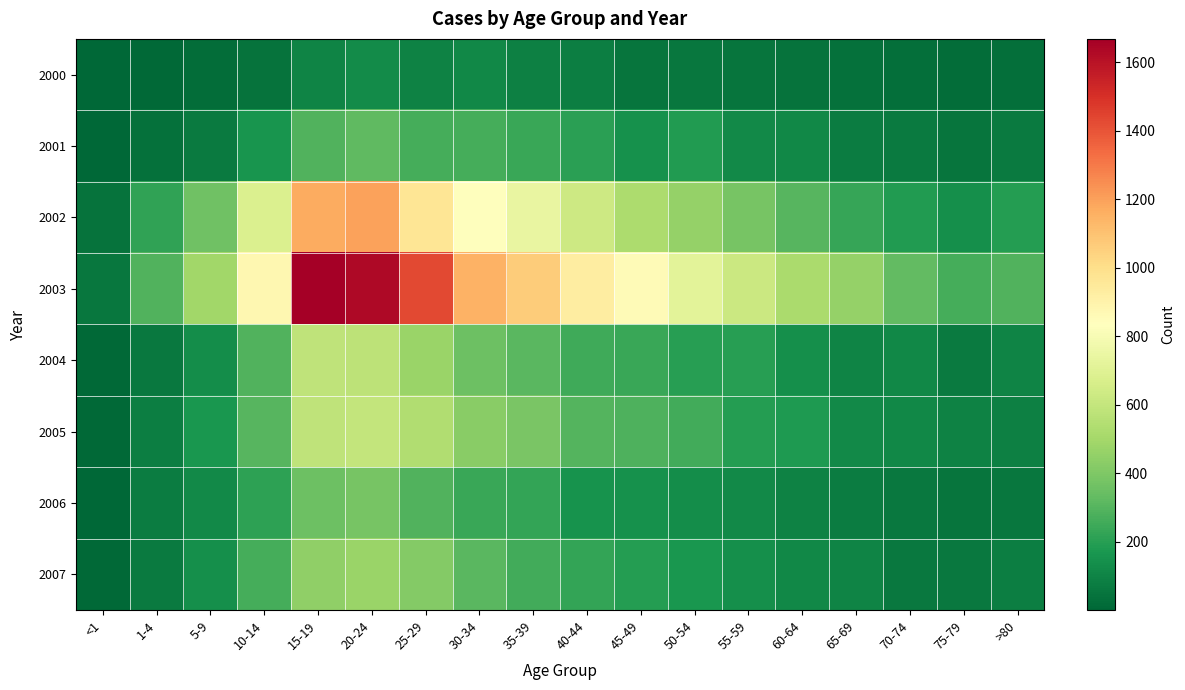

Rank the series at 1-4 from highest to lowest value.

2003, 2002, 2005, 2006, 2007, 2004, 2001, 2000